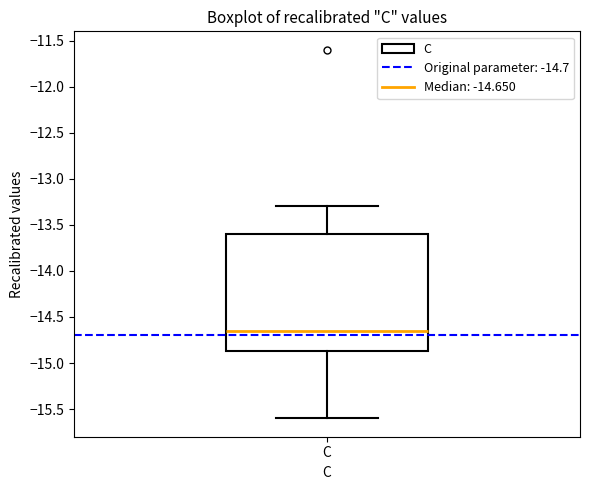

Where is the lower edge of the box for C on the y-axis? The values are not printed on the chart, so give them approximately, as read against the axis.

-14.85